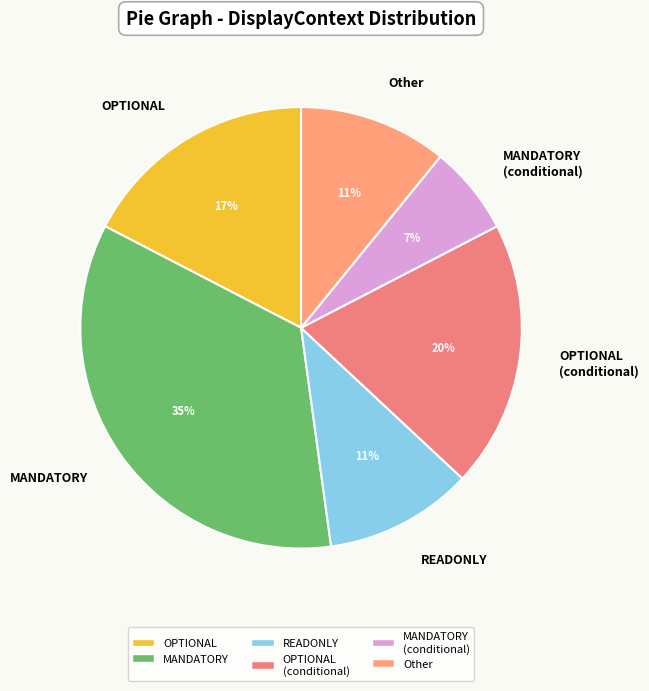

To the nearest percent, what portion does MANDATORY represent?

35%